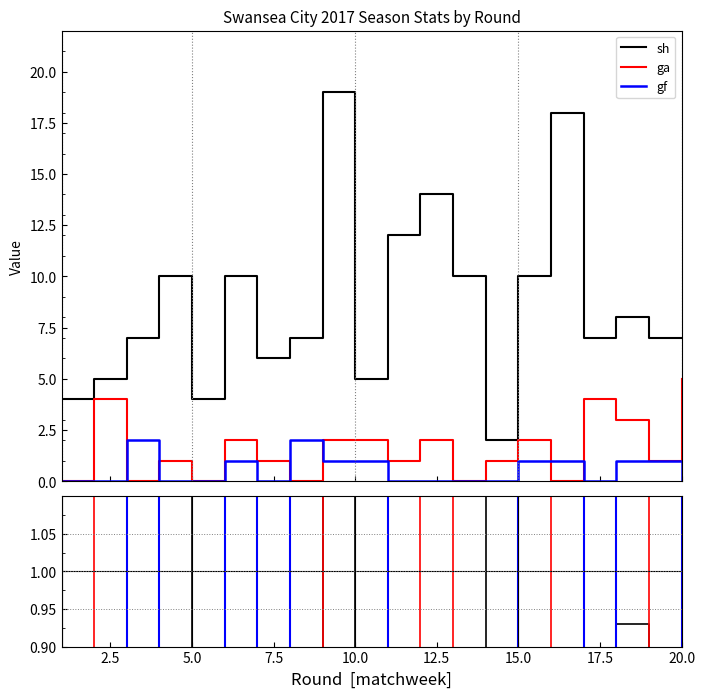

Rank the series by their maximum value, from highest to lowest.

sh, ga, gf ratio, ga ratio, sh ratio, gf